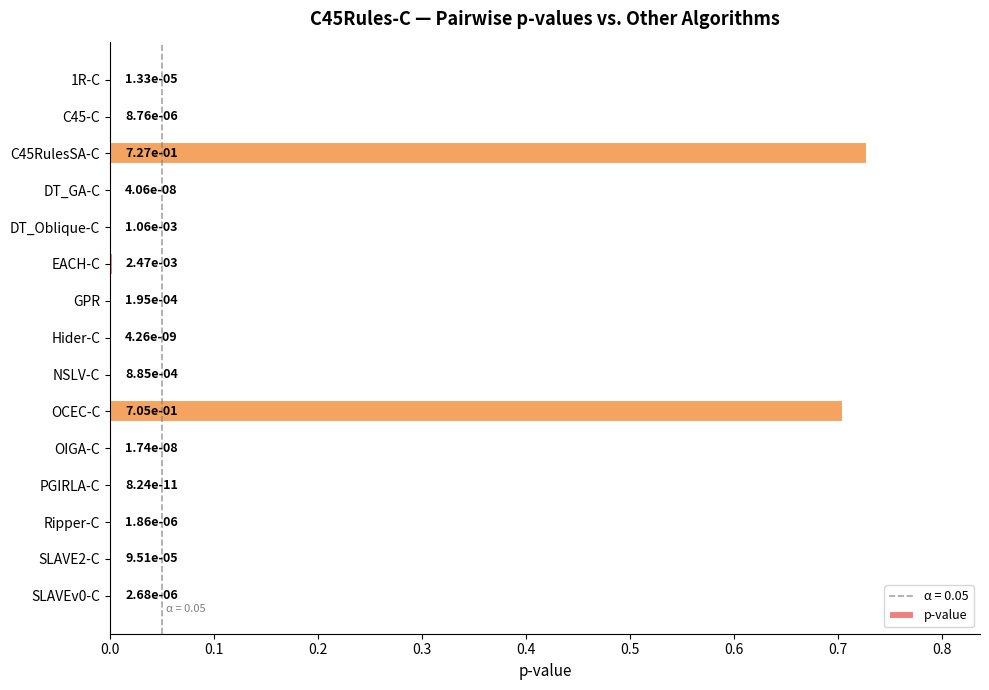

Is it true that the value at EACH-C is 0.0?

True